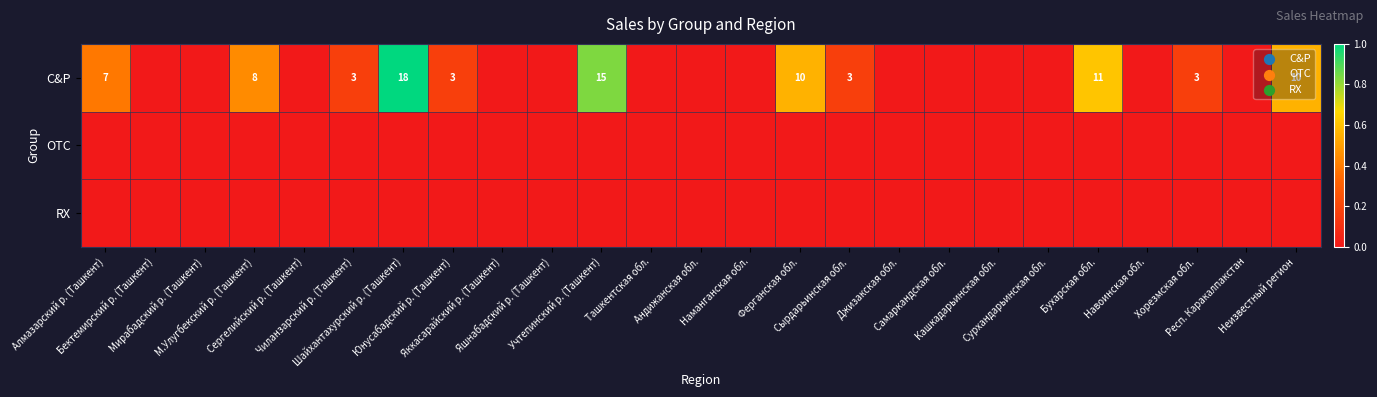

Between Ферганская обл. and Хорезмская обл., which series saw the biggest shift?

C&P